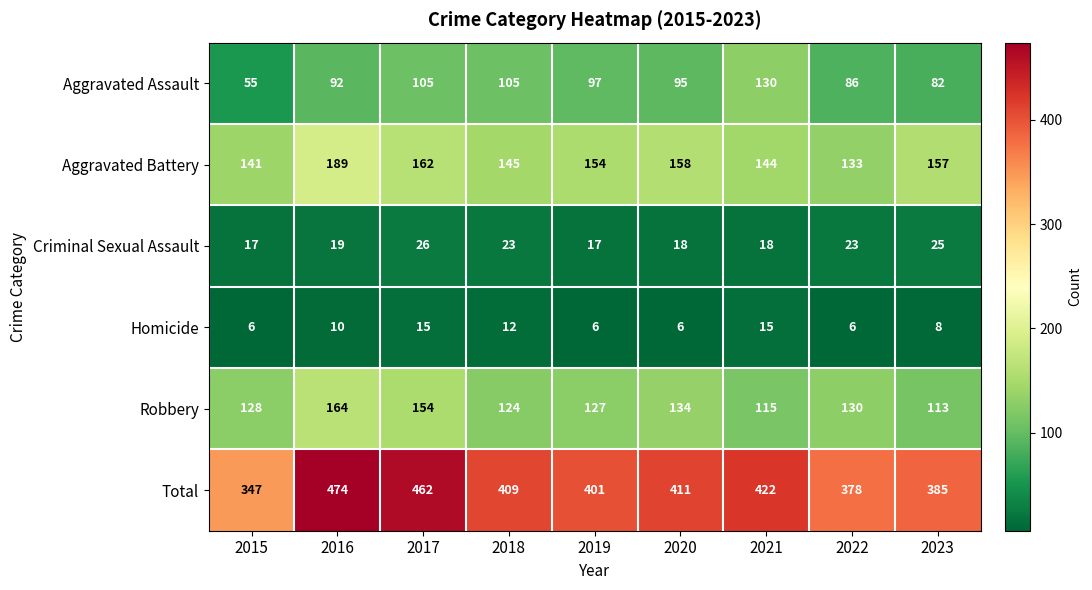

What is the approximate value of Aggravated Assault at 2018?

105